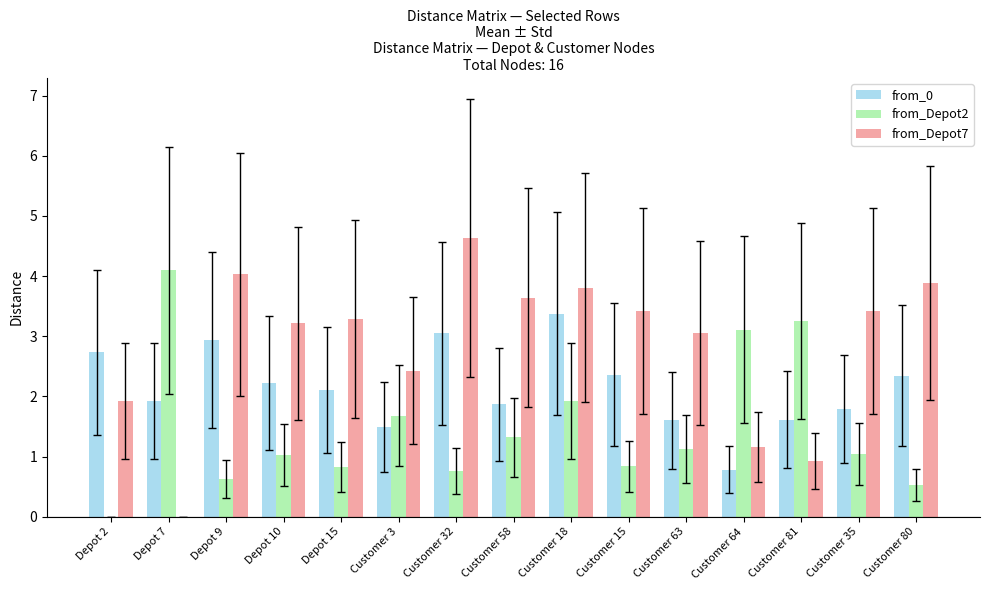

How many series are shown in this chart?

3